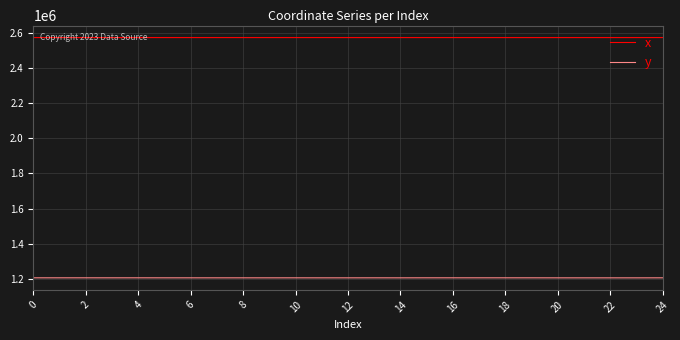

What is the smallest value displayed?

1205477.9